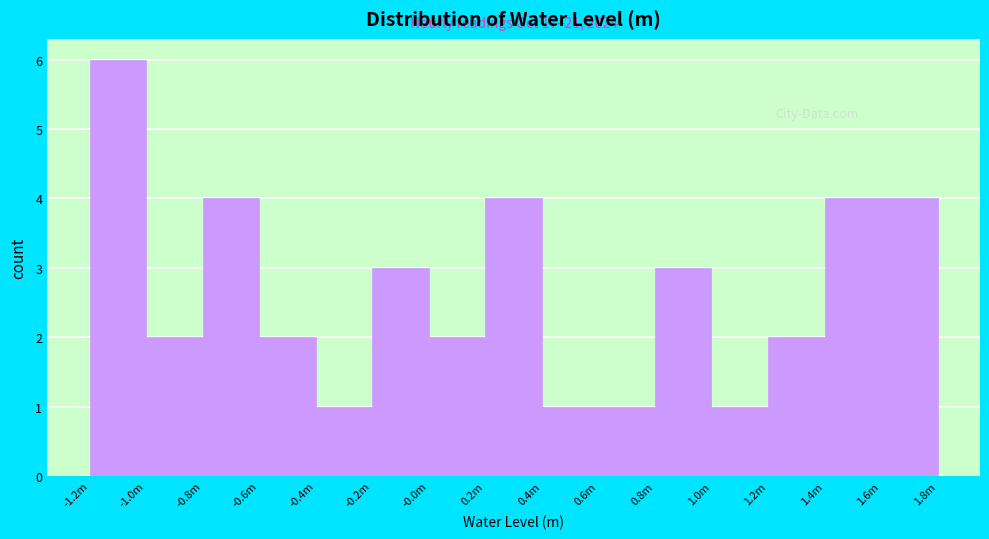

Reading left to right, what are all the values shown in this chart?

6	2	4	2	1	3	2	4	1	1	3	1	2	4	4